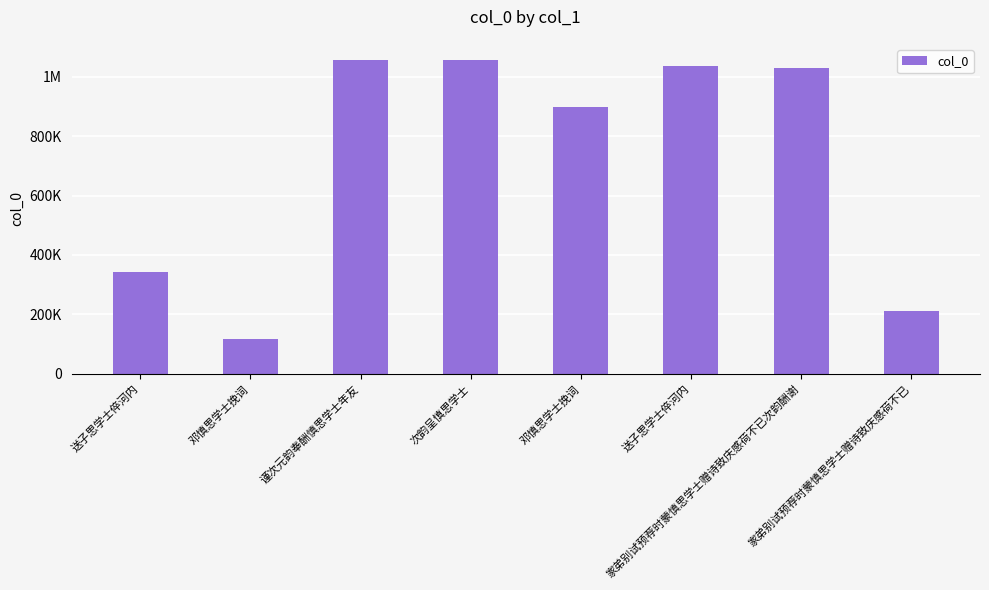

Does the chart contain any negative values?

No